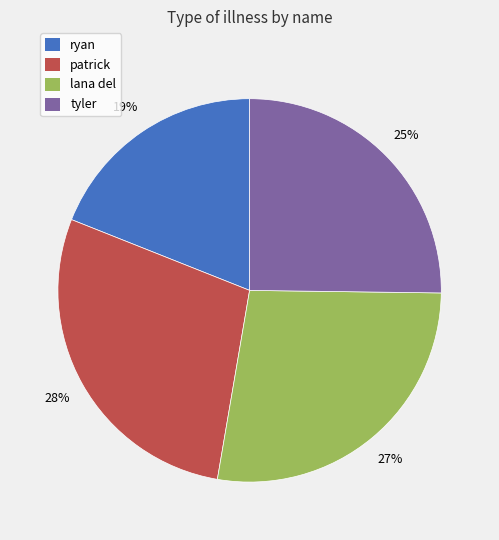

How many slices are in this pie chart?

4